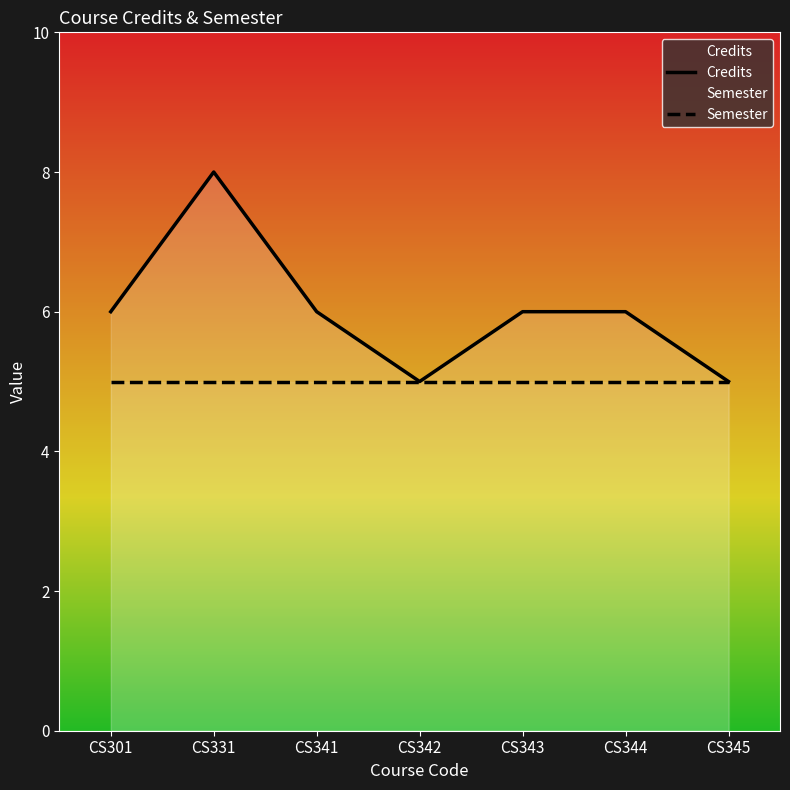

Count the number of categories in the chart.

7